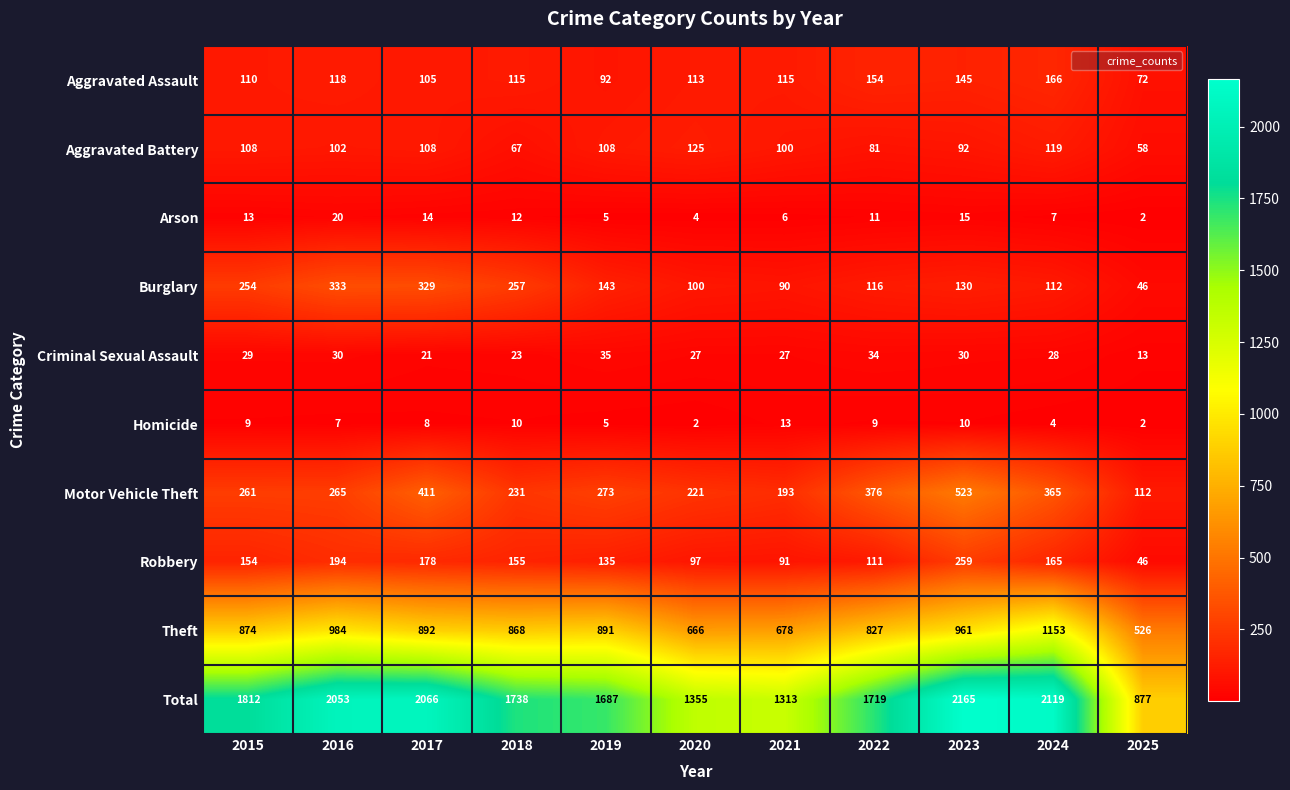

What is the sum of the Robbery values at 2025 and 2016?

240